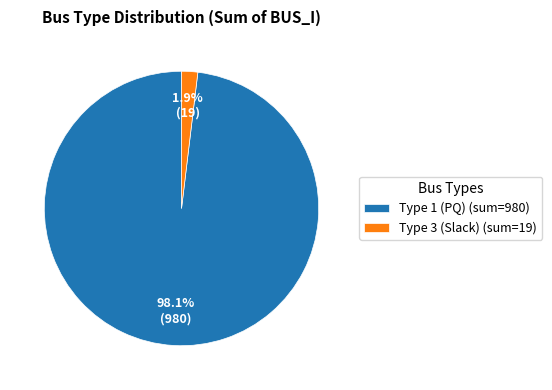

Count the number of slices in the pie.

2